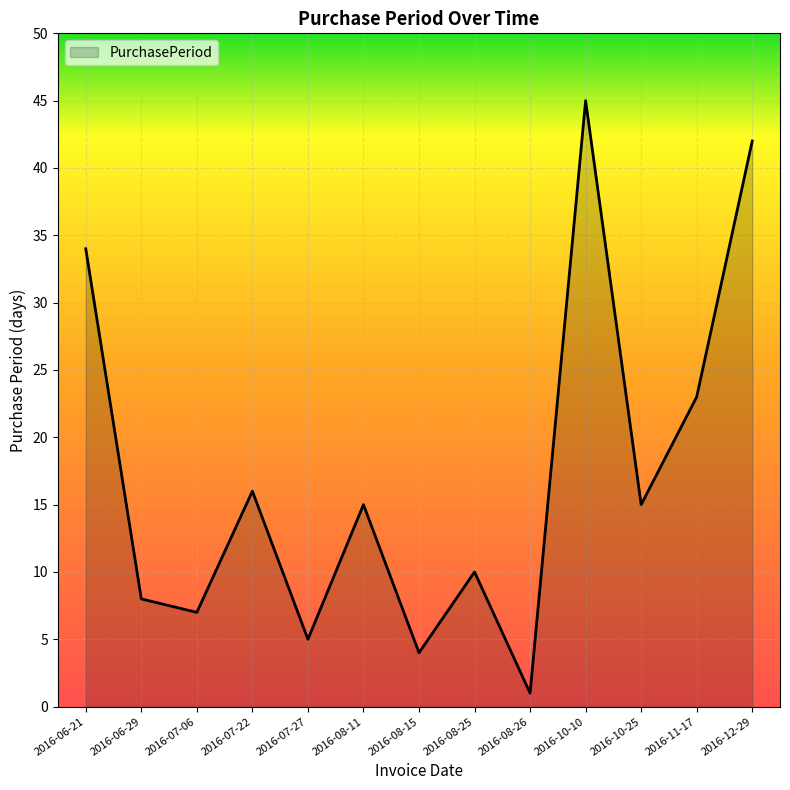

At which label is the value closest to 23?

2016-11-17